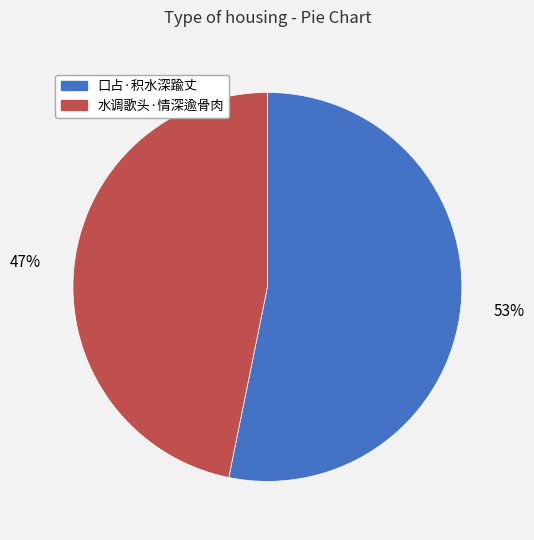

To the nearest percent, what percentage of the pie is 口占·积水深踰丈?

53%